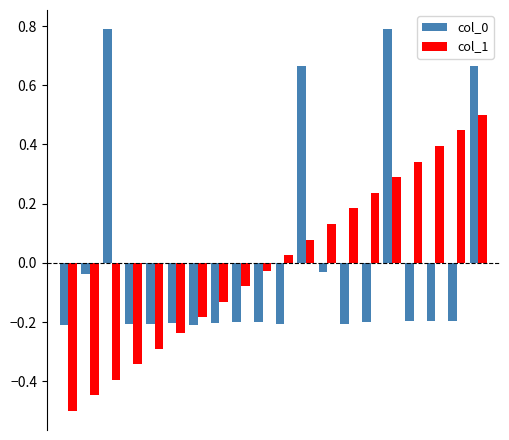

What is the difference between the maximum and minimum values in the col_0 series?

1.0